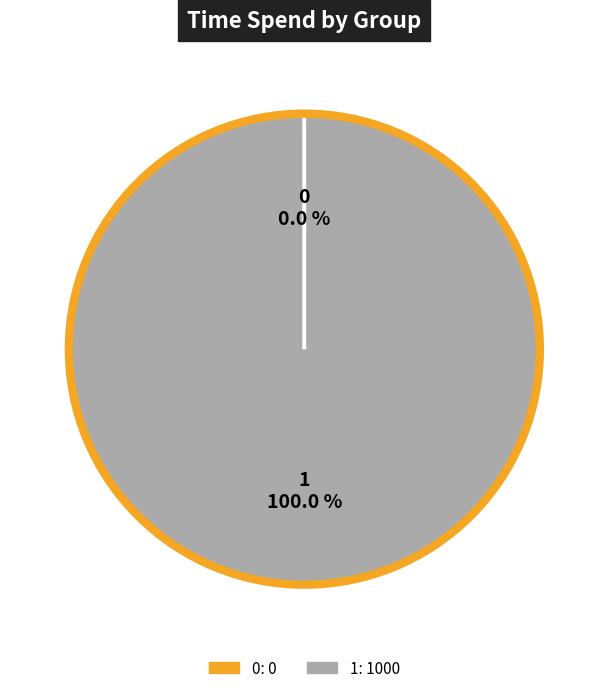

Is there any slice that represents more than half of the pie?

Yes